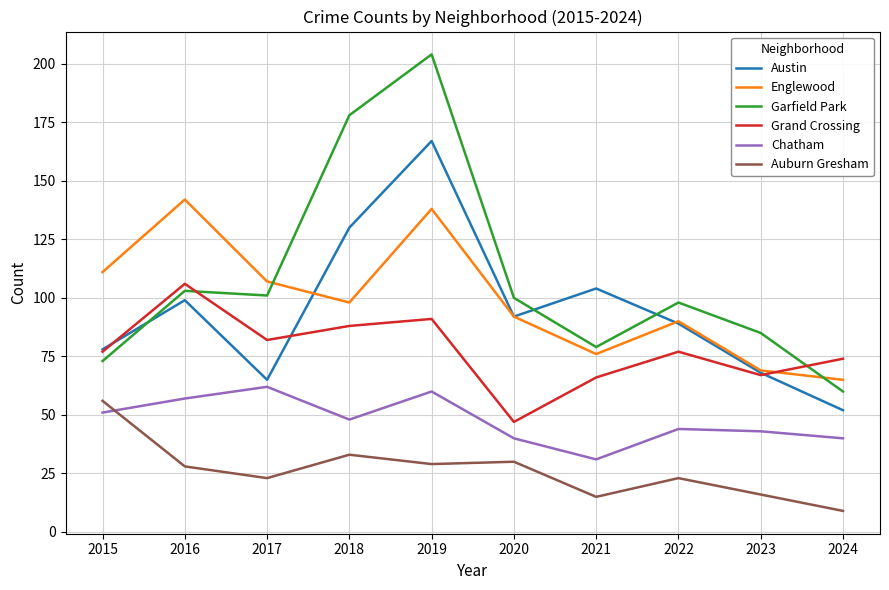

True or false: Chatham and Grand Crossing cross at least once.

False